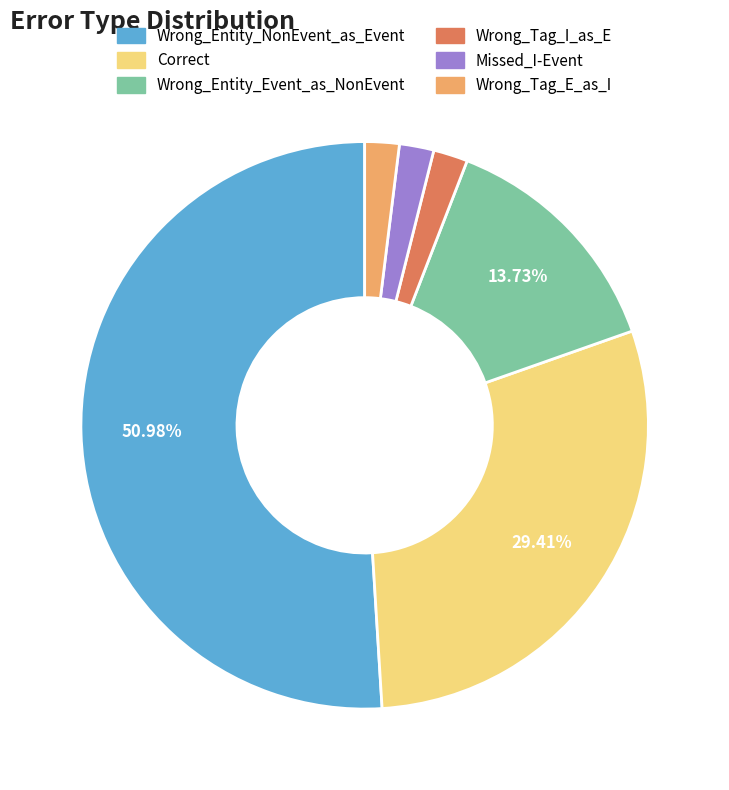

Approximately how many times larger is the value at Wrong_Entity_Event_as_NonEvent compared to Wrong_Tag_E_as_I?

7.0